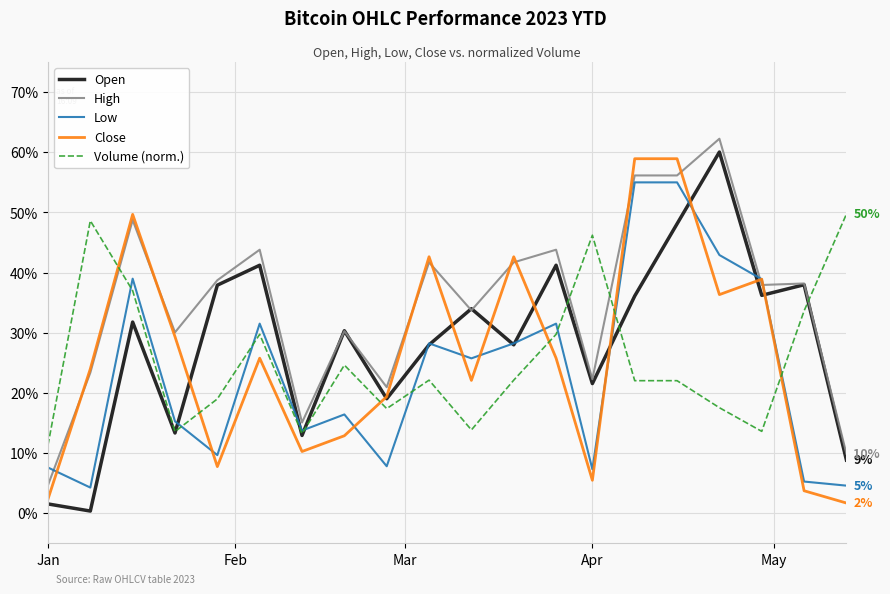

What are all the series names shown in the legend?

Open, High, Low, Close, Volume (norm.)